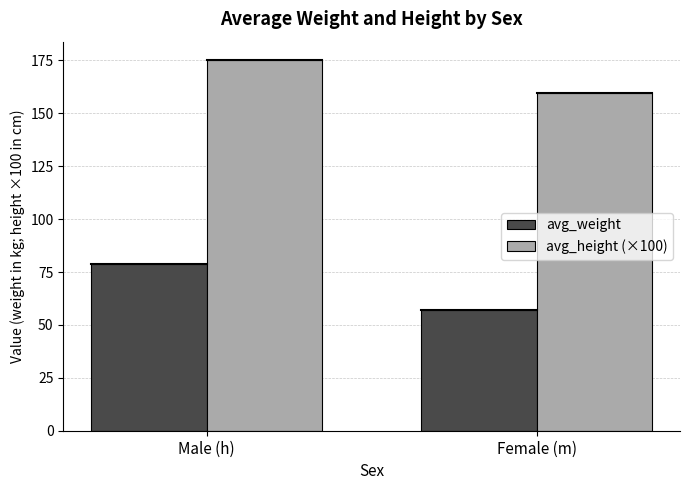

What is the average value of the avg_height (×100) series?

167.4